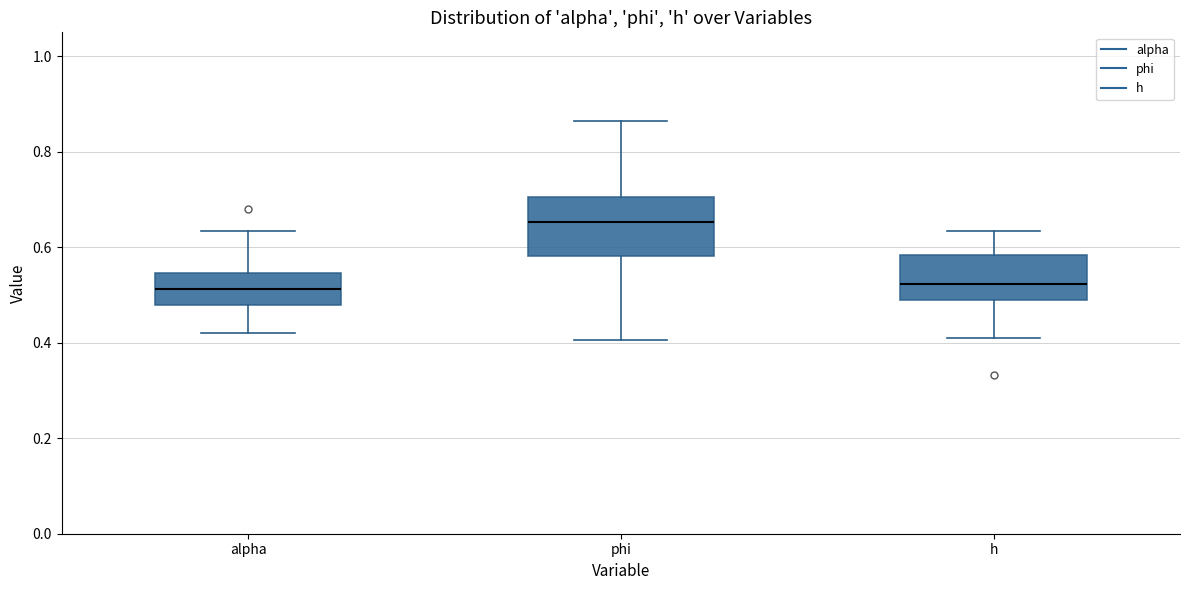

Where is the upper edge of the box for alpha on the y-axis? The values are not printed on the chart, so give them approximately, as read against the axis.

0.54